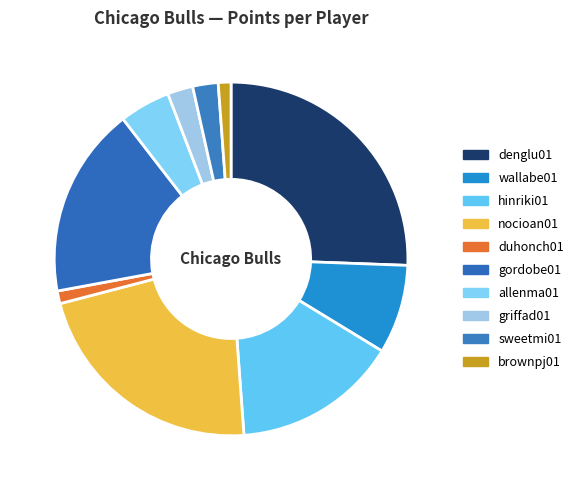

Which category has the smallest portion of the pie?

duhonch01